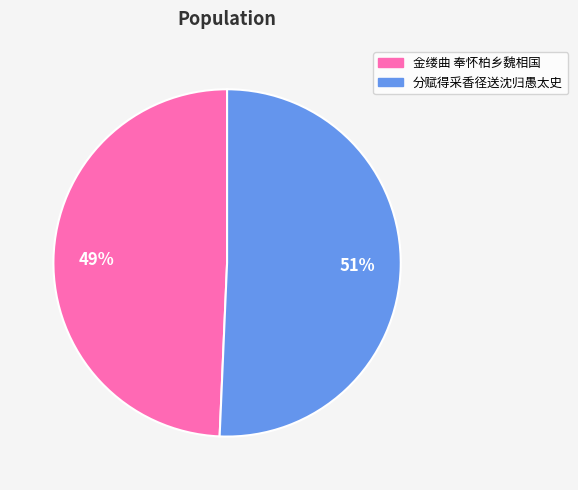

How many slices are in this pie chart?

2